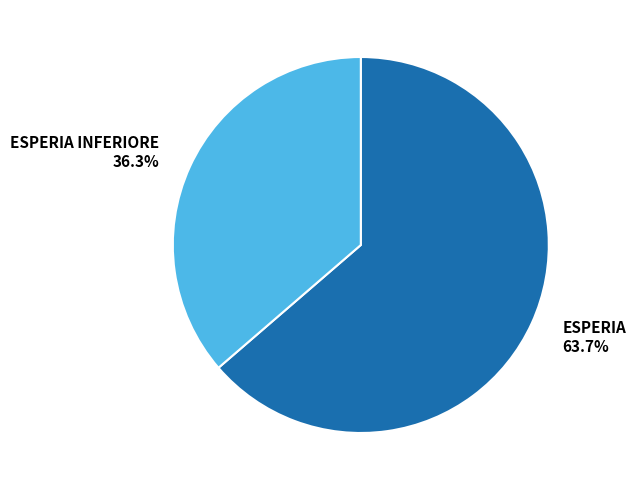

Between ESPERIA INFERIORE and ESPERIA, which is larger?

ESPERIA